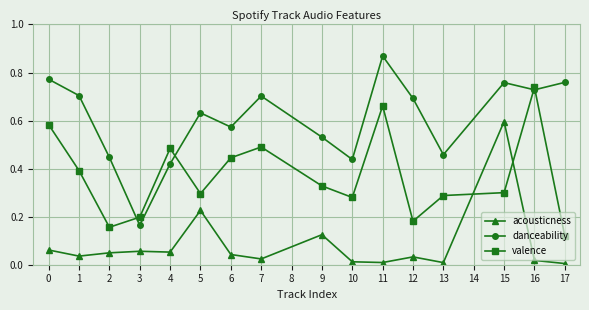

True or false: acousticness and danceability cross at least once.

False